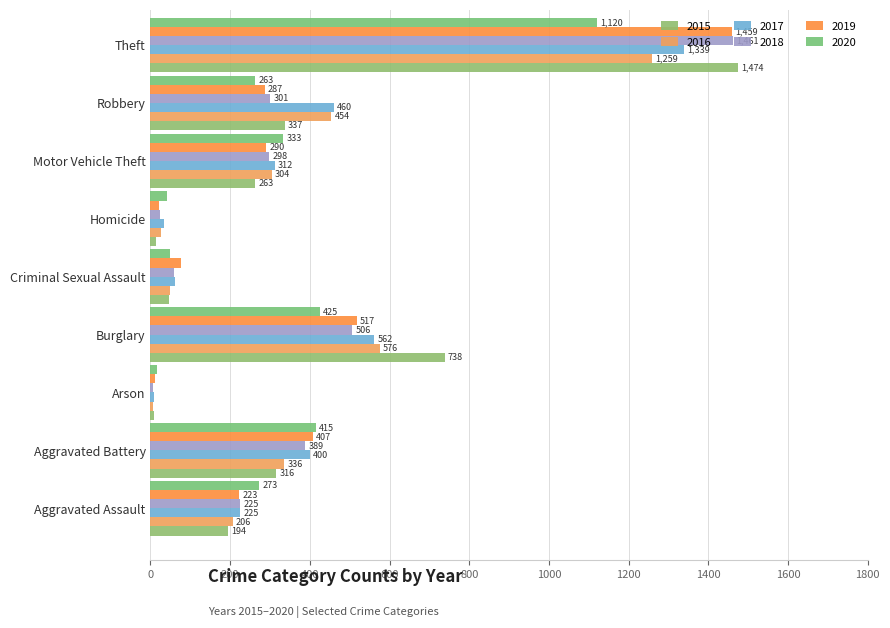

At which label does 2015 reach its peak?

Theft